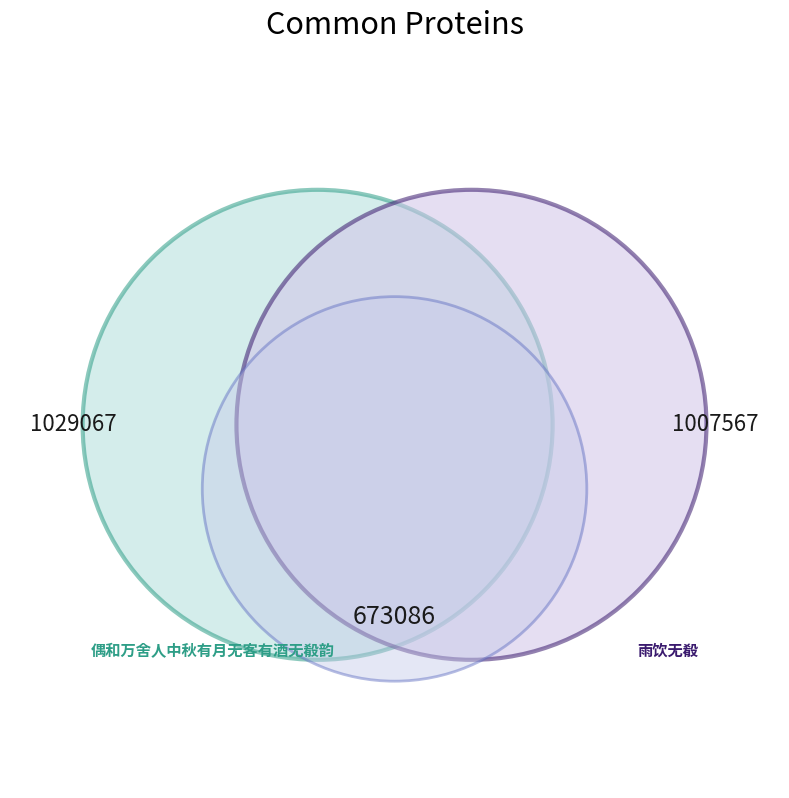

How many segments does this pie chart have?

3